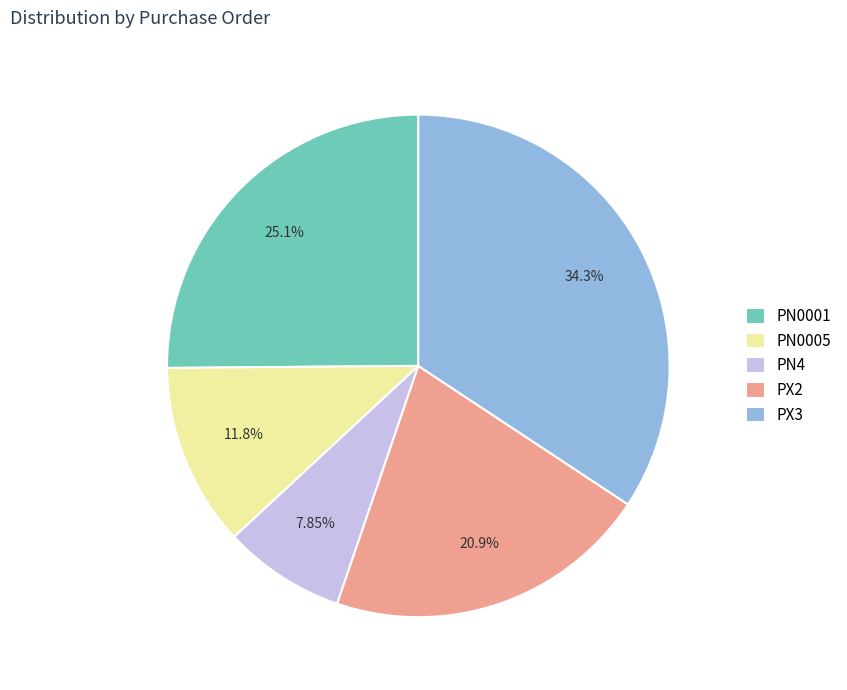

Is it true that PN0001 is 25% of the pie?

True